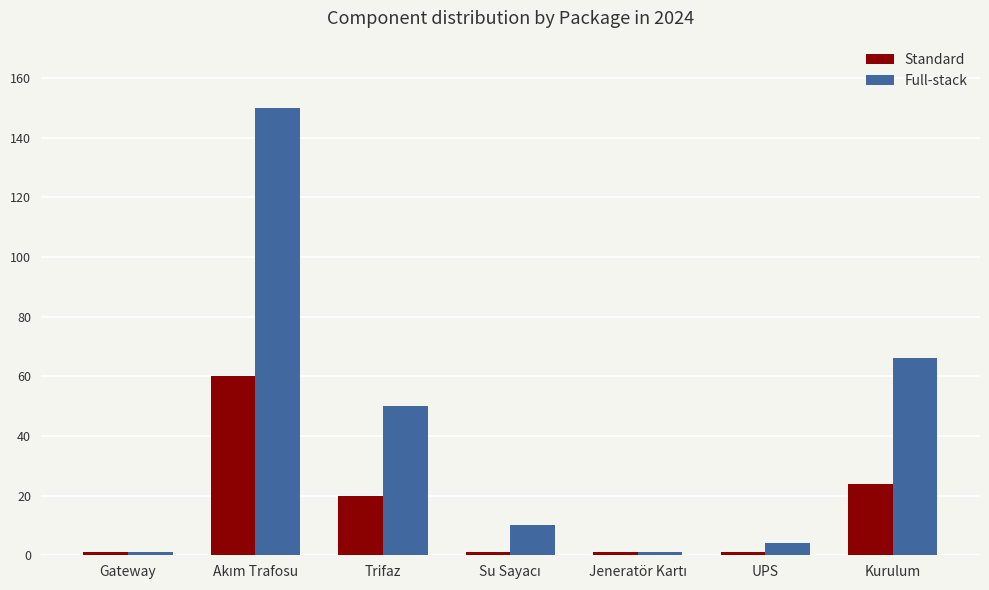

At Kurulum, list the series in order from largest to smallest.

Full-stack, Standard